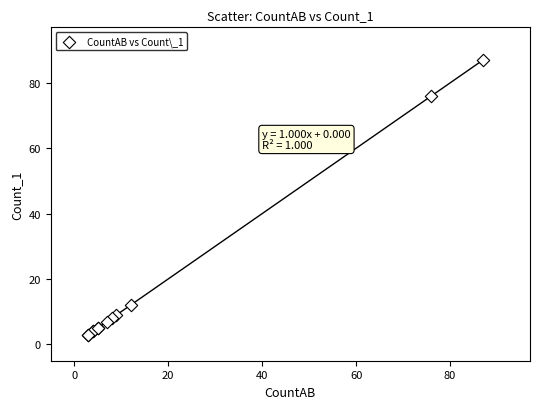

What Y value in the scatter plot is closest to 45?

76